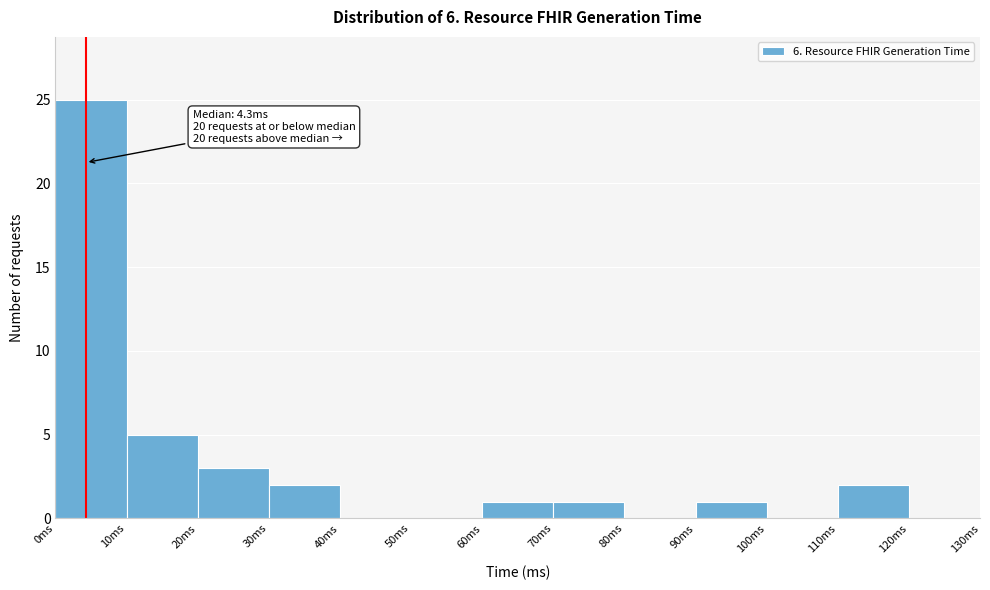

Which range on the x-axis has the tallest bar?

0 to 10